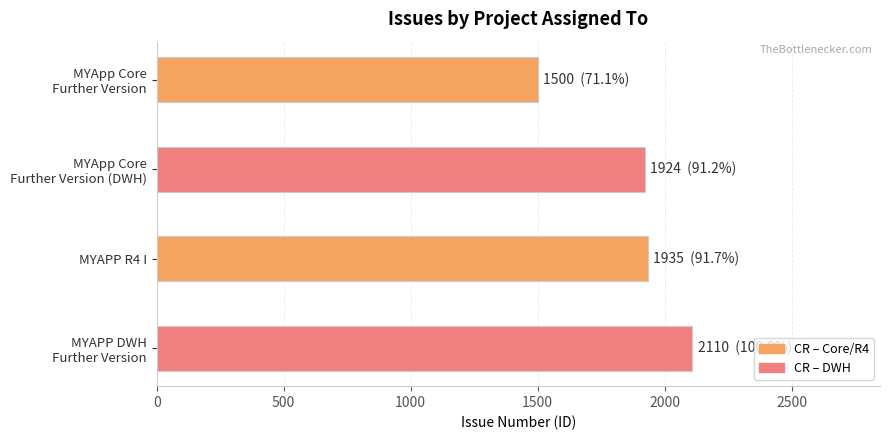

Is it true that the value at MYAPP R4 I is 3009?

False